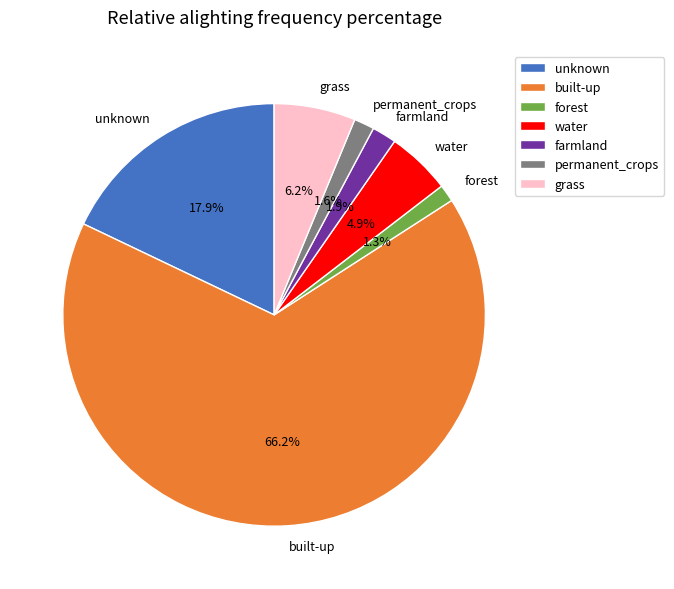

Which has a higher value, water or unknown?

unknown